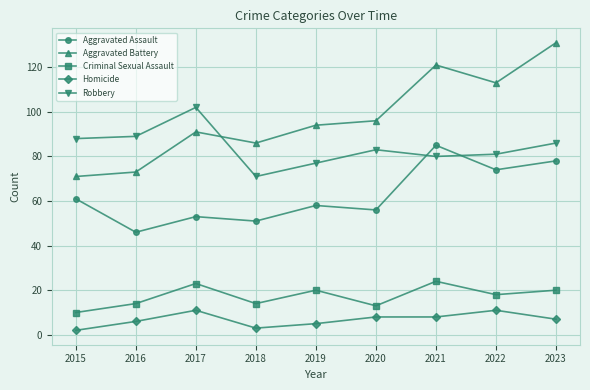

True or false: Homicide and Criminal Sexual Assault cross at least once.

False